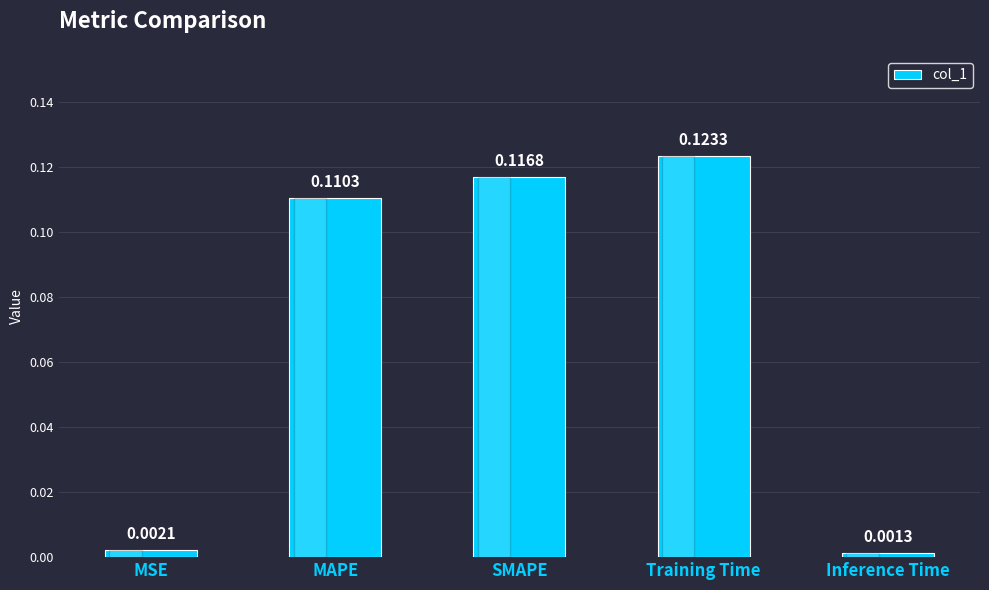

Which label corresponds to the largest value in the chart?

Training Time